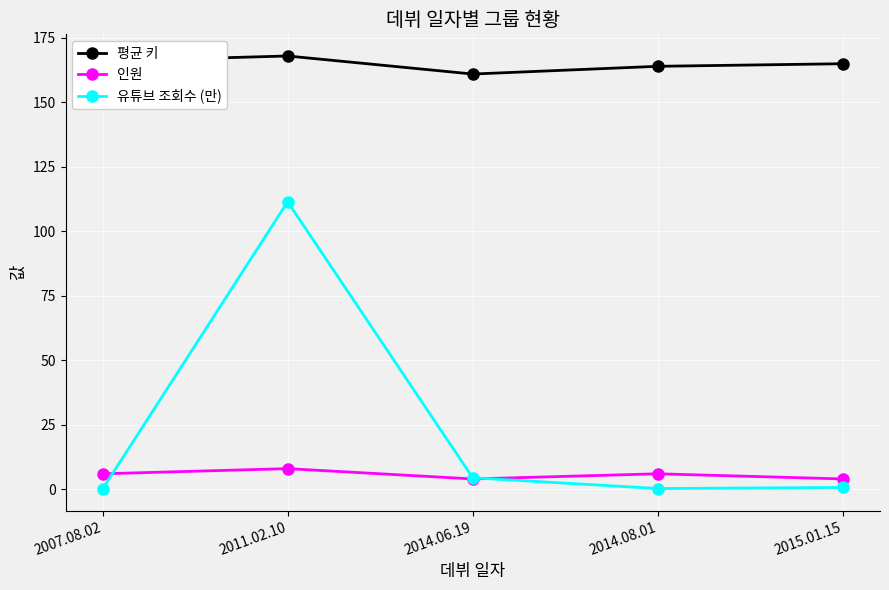

Which series has the widest spread of values?

유튜브 조회수 (만)